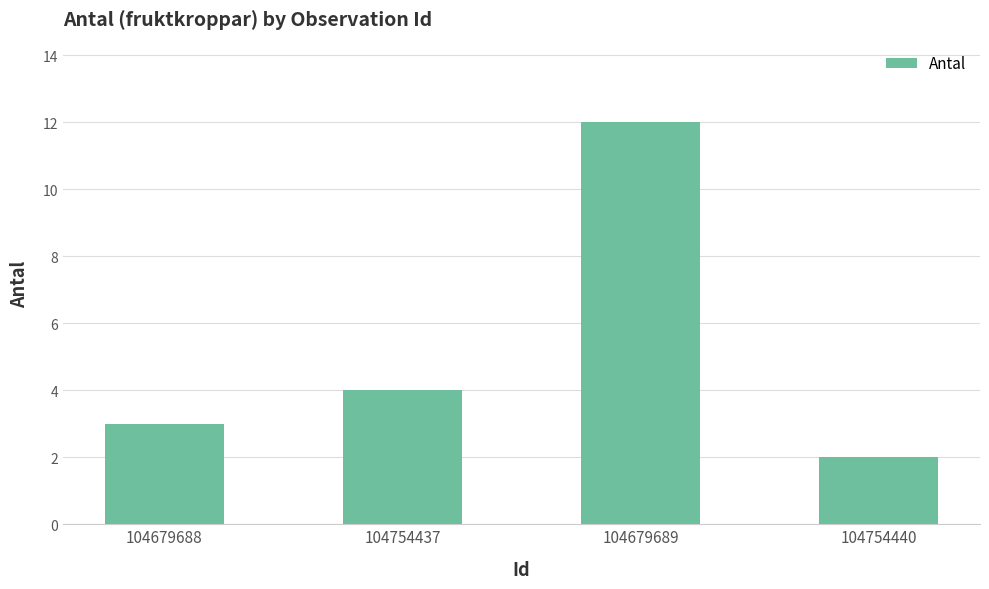

What is the change in value from 104754437 to 104754440?

-2